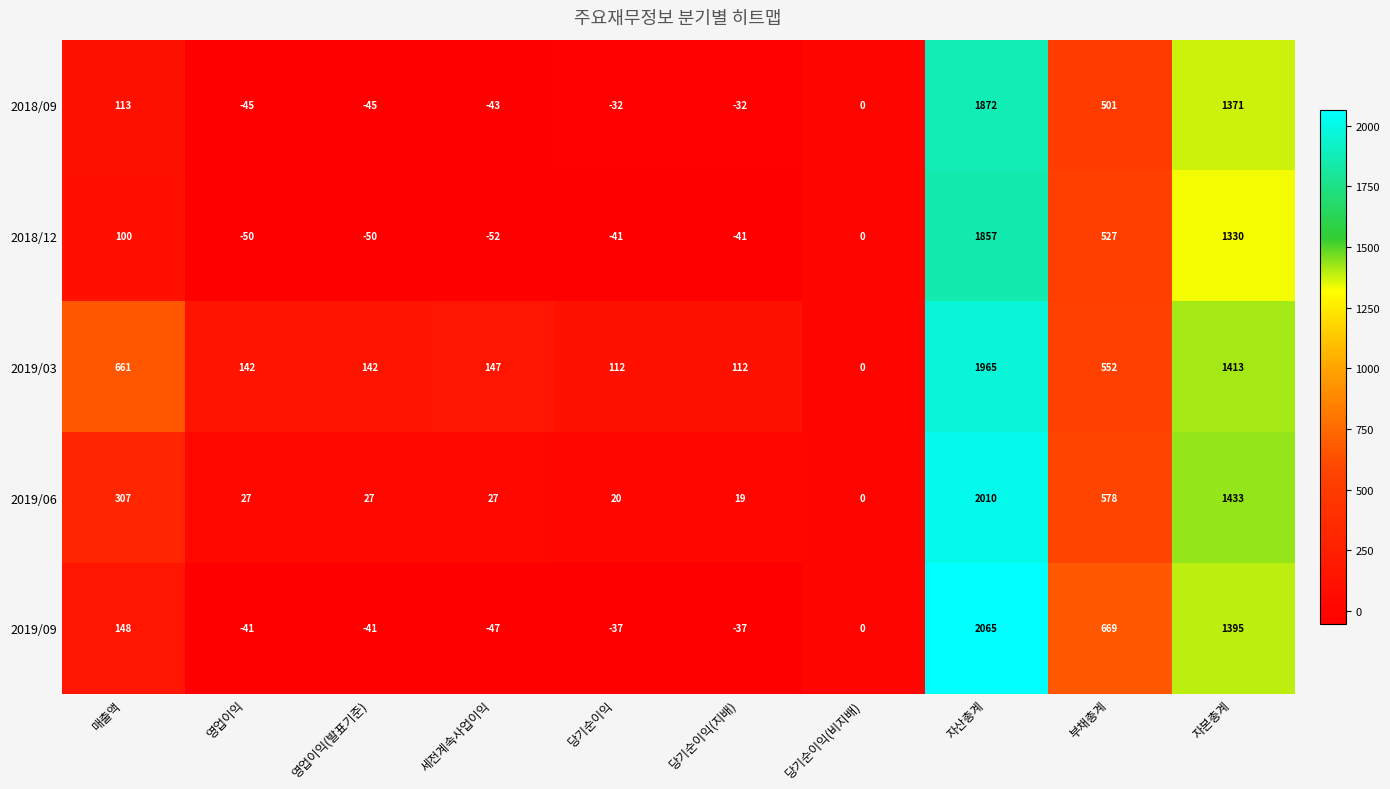

At how many categories does at least one series exceed 975?

2